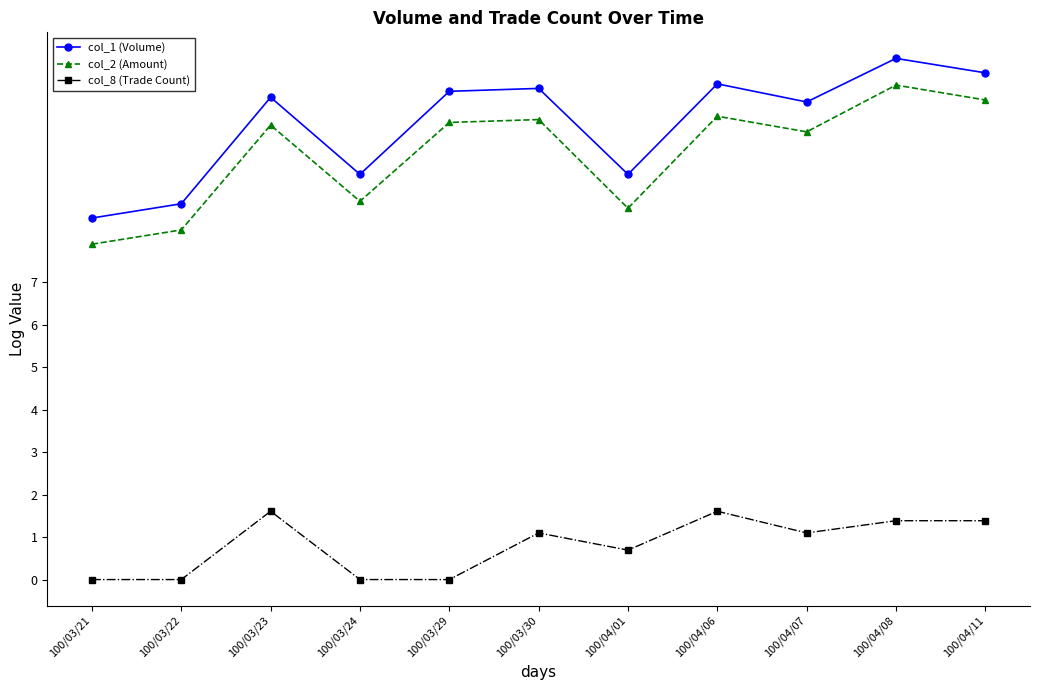

Which series has the widest spread of values?

col_1 (Volume)